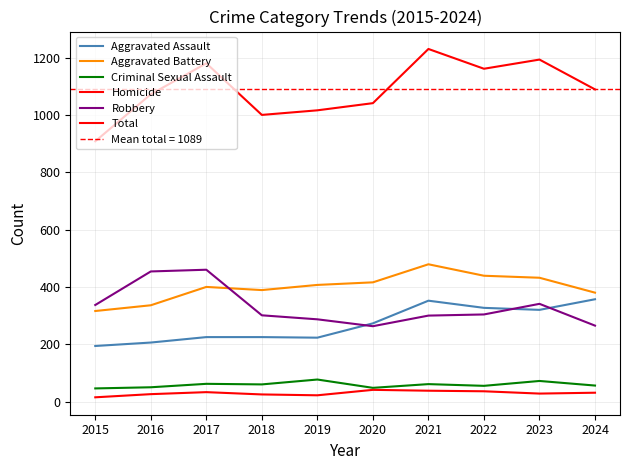

The Robbery series shows 147 at 2024. True or false?

False